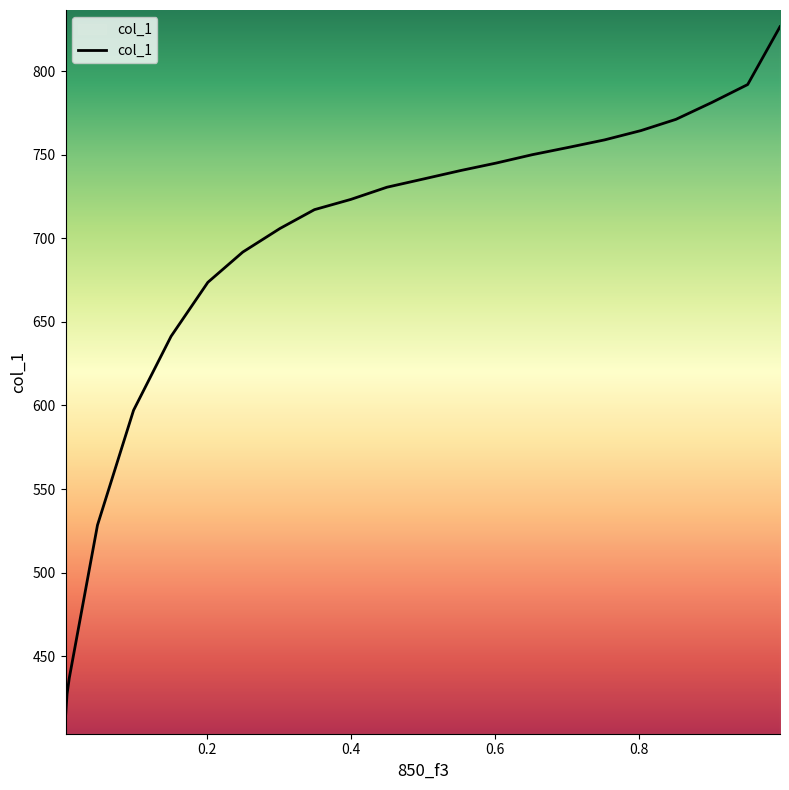

True or false: there are more than 1 points higher than both neighbors.

False